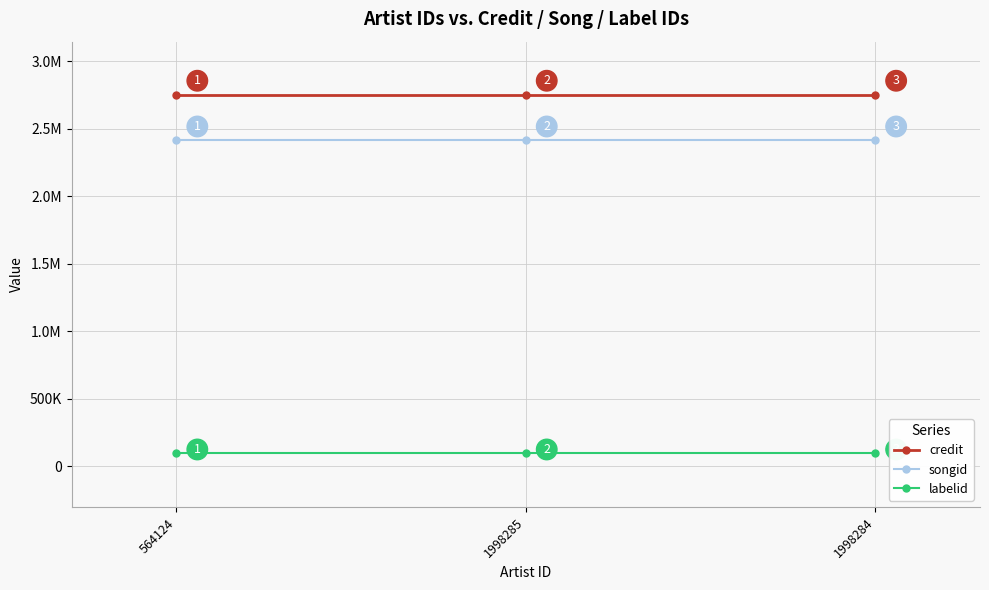

Which series has the widest spread of values?

credit